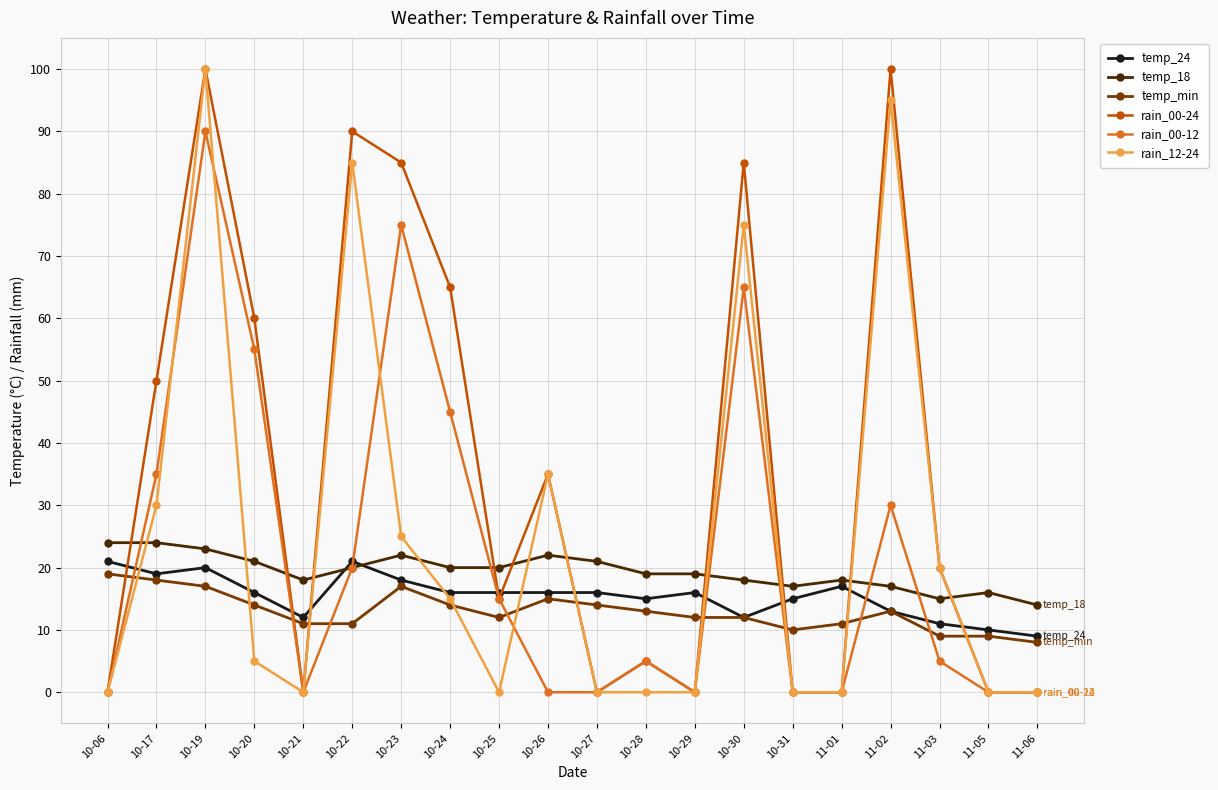

What is the greatest value displayed?

100